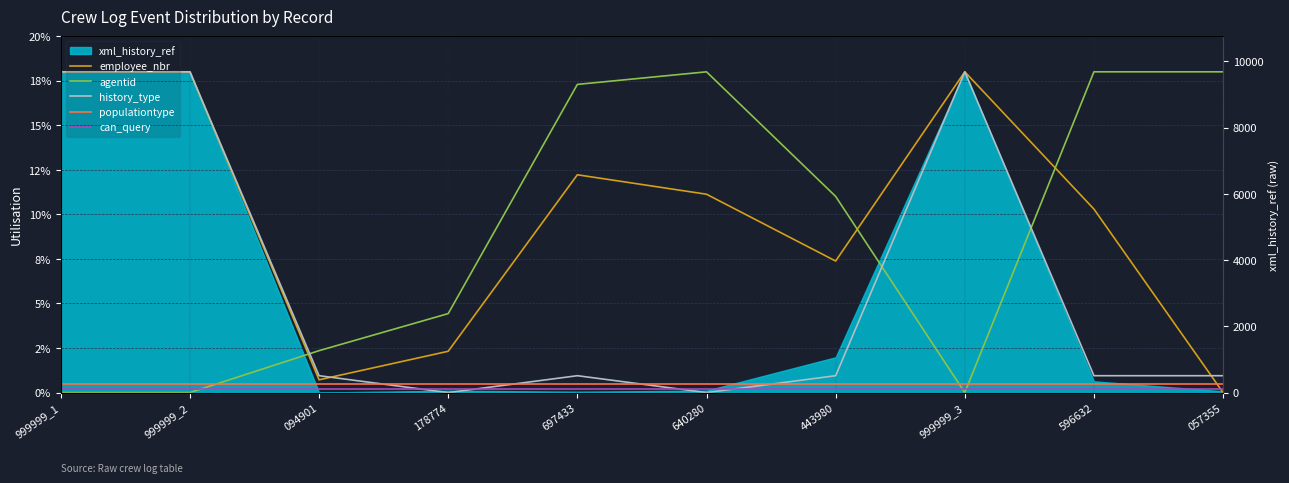

At which label is populationtype closest to 0?

999999_1